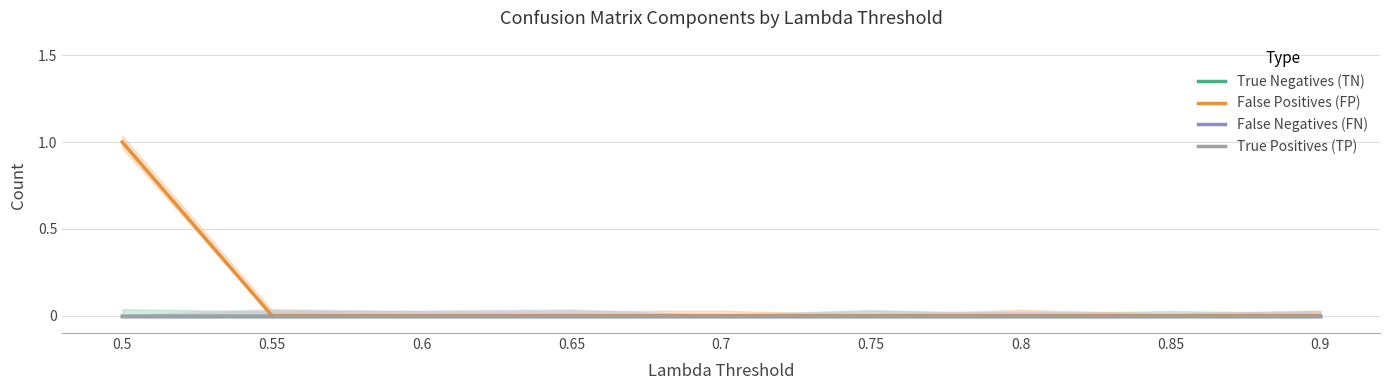

At how many categories does at least one series exceed 0?

1